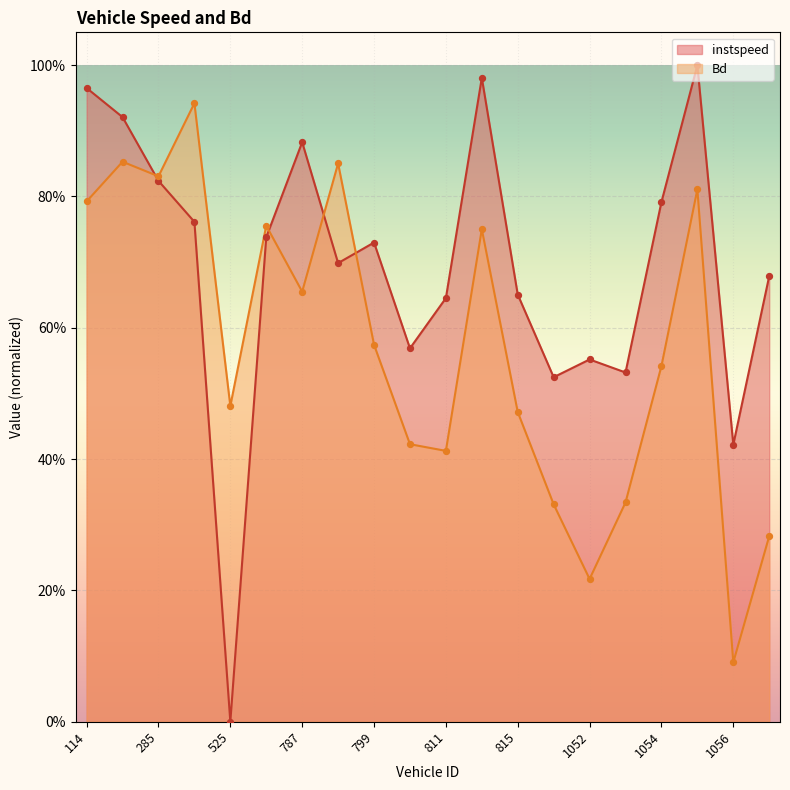

Which series reaches the minimum Y coordinate?

instspeed